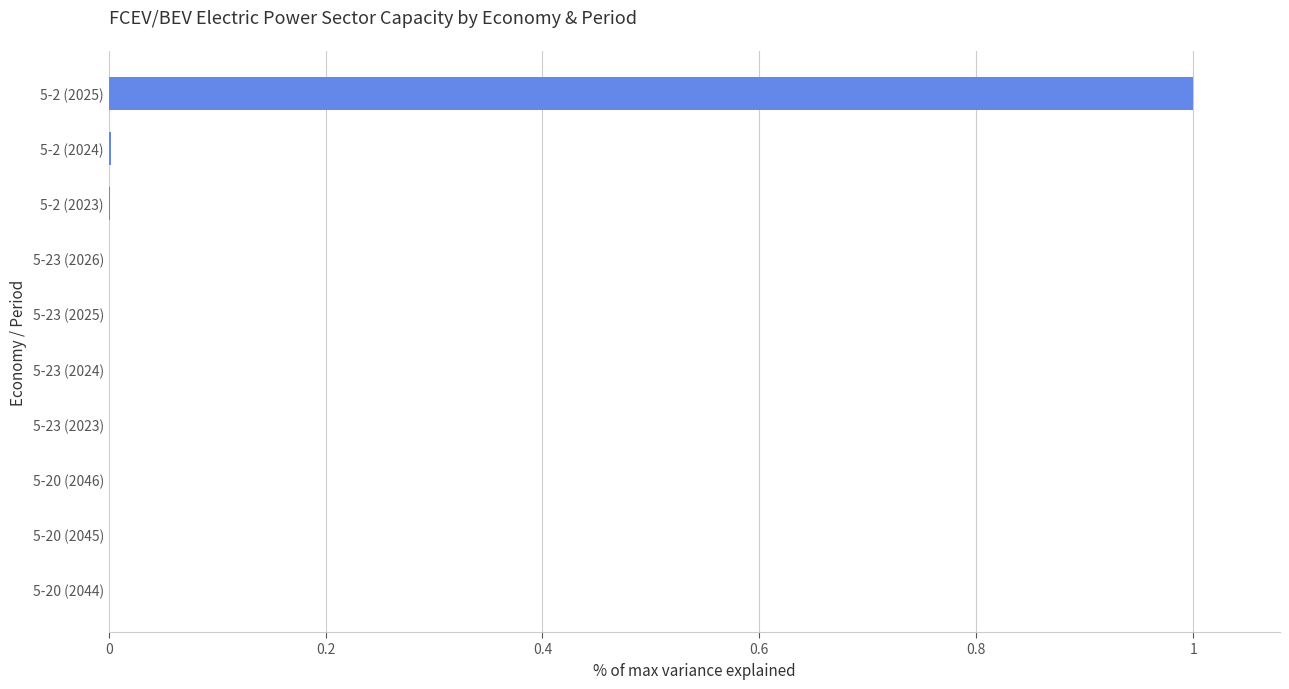

Is it true that the value at 5-20 (2045) is -0.7?

False